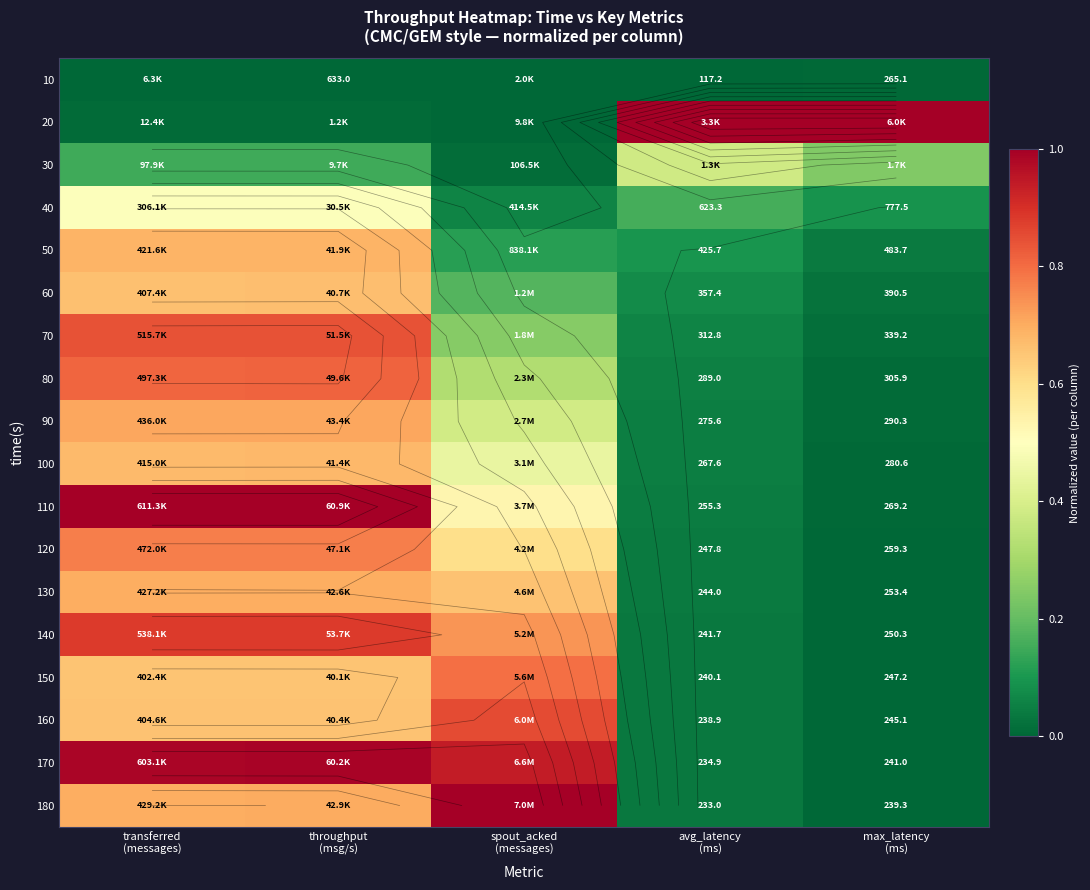

At which label is 160 closest to 0?

max_latency (ms)